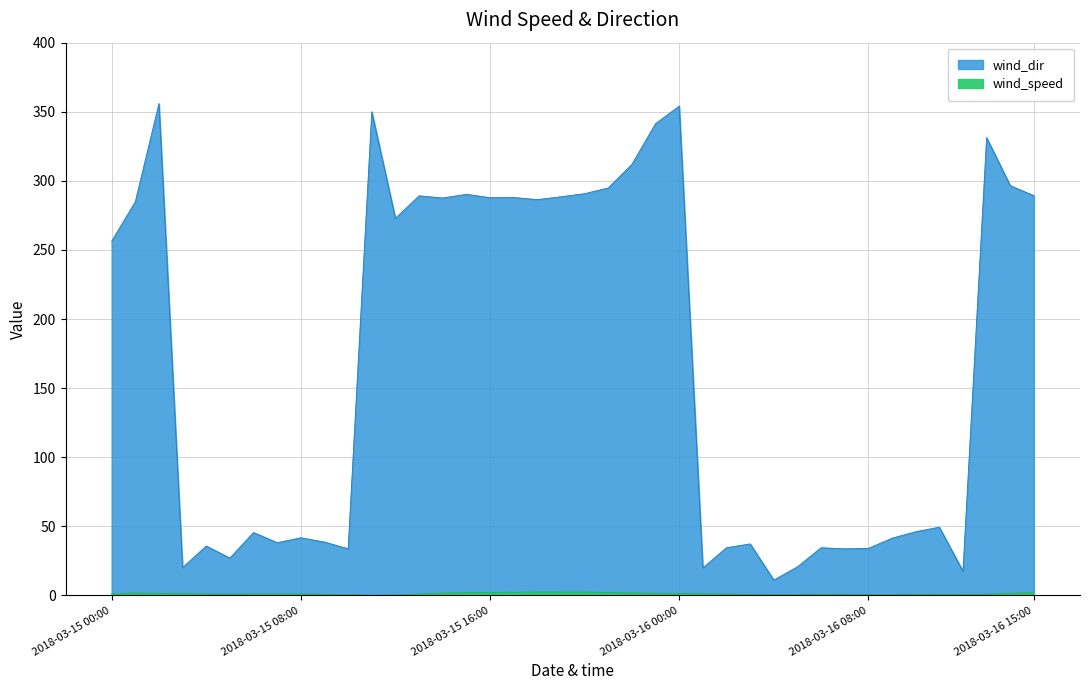

What is the approximate value of wind_dir at 2018-03-15 22:00?

311.9